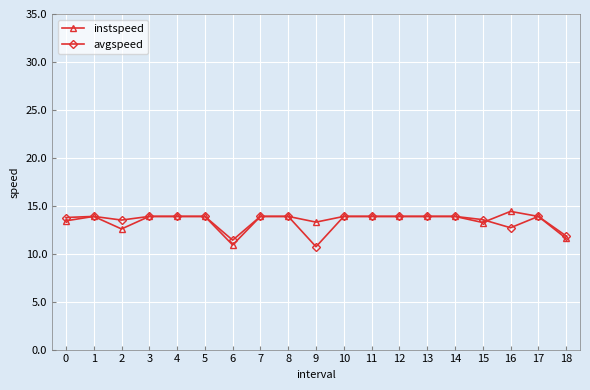

At which category does the chart reach its peak across all series?

16